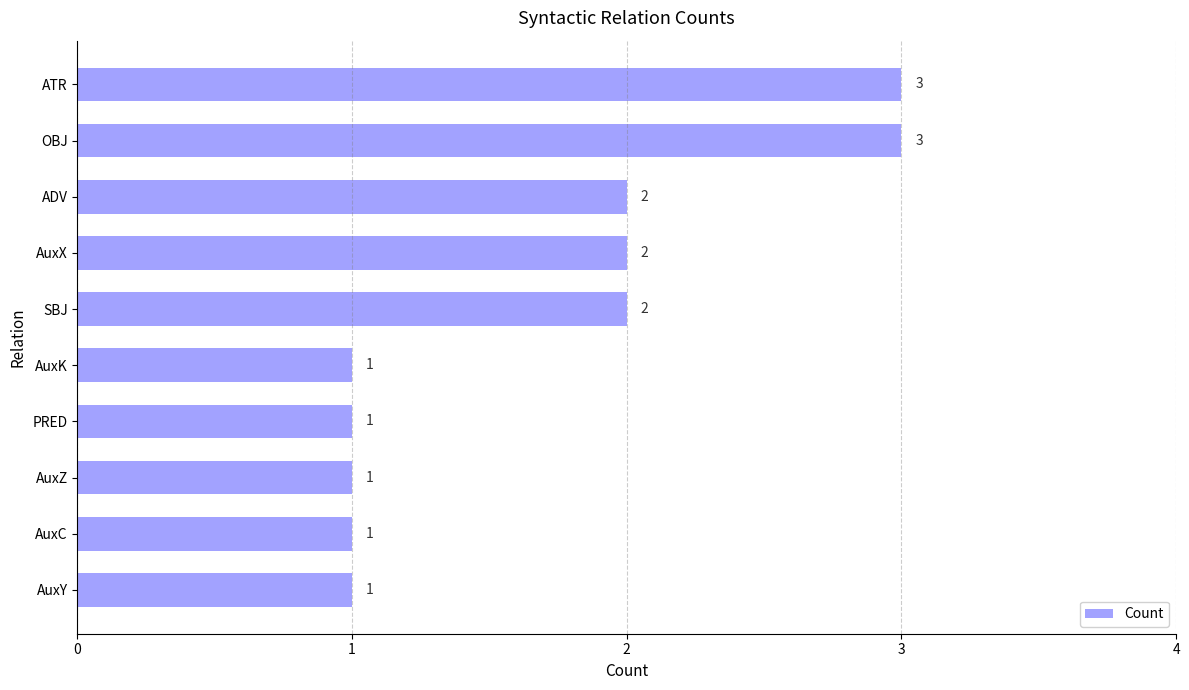

How many values are between 1 and 2?

8